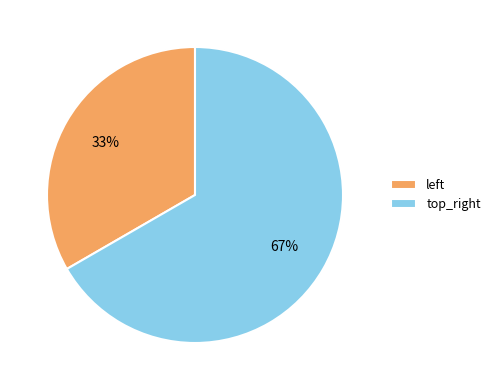

To the nearest percent, what percentage of the pie is top_right?

67%